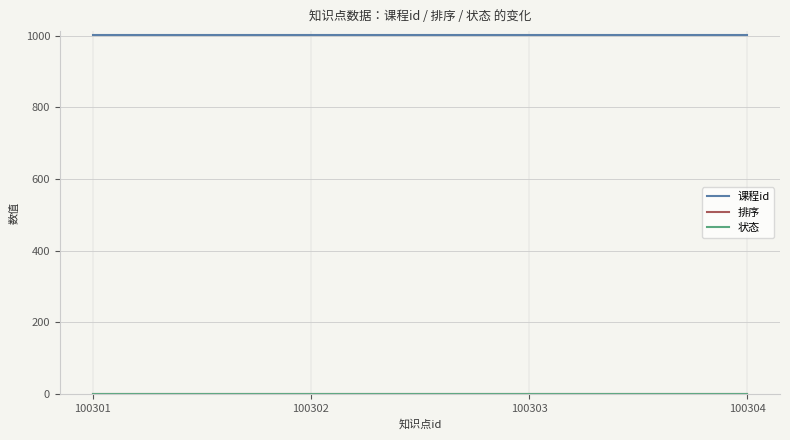

Which series has the largest total across all categories?

课程id